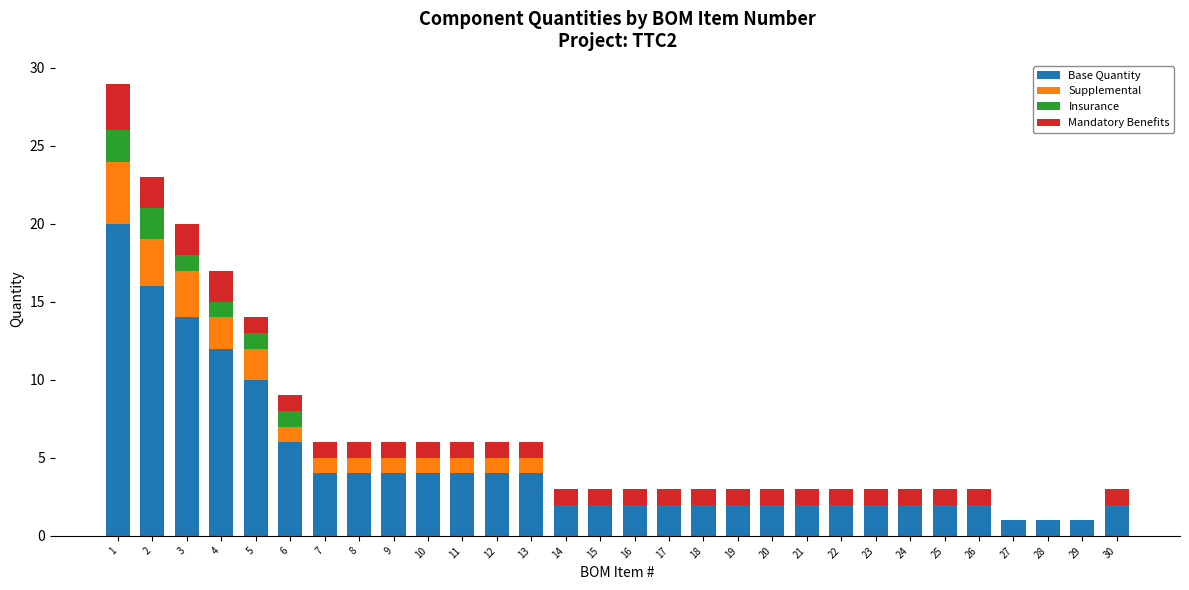

Is it true that Base Quantity equals 1 at 17?

False